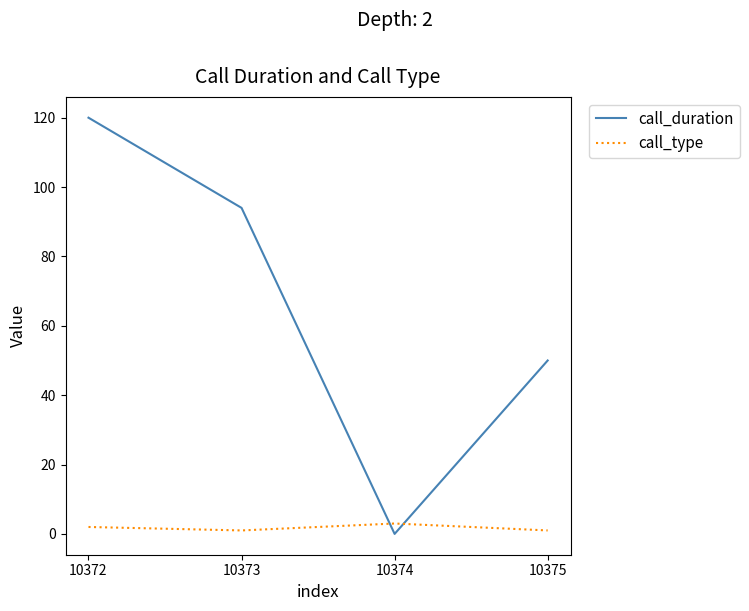

At which category does the chart reach its peak across all series?

10372